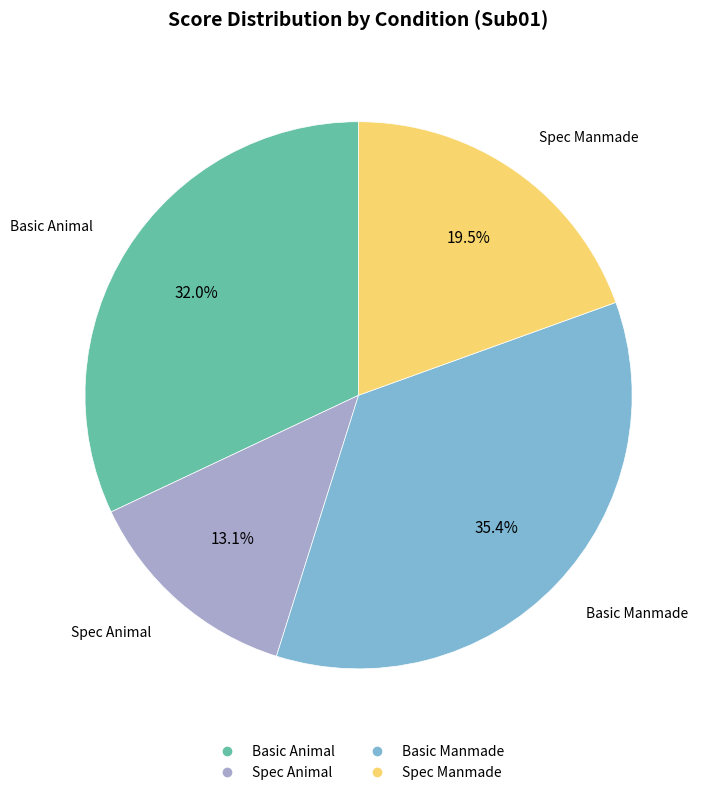

Is there a majority slice in this chart?

No